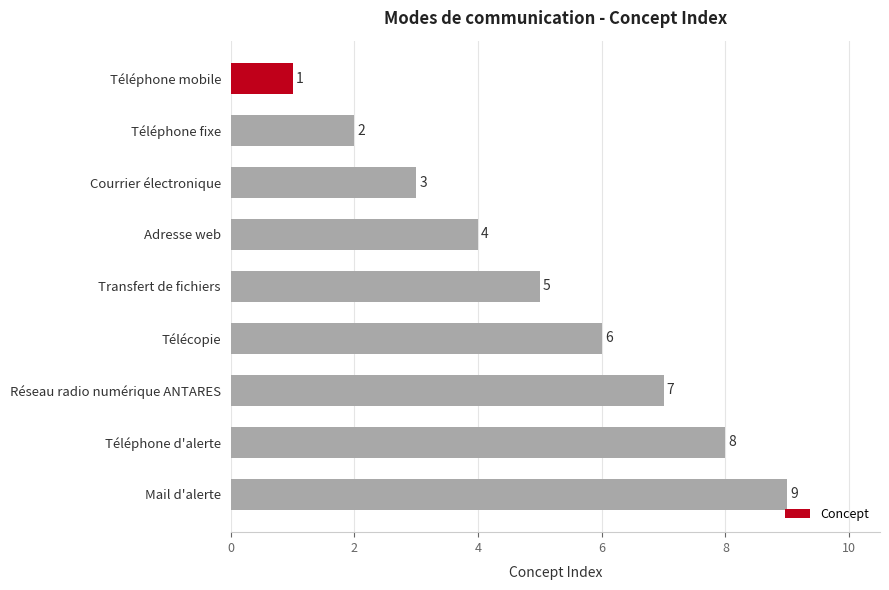

Count the values in the range 3 to 7.

5